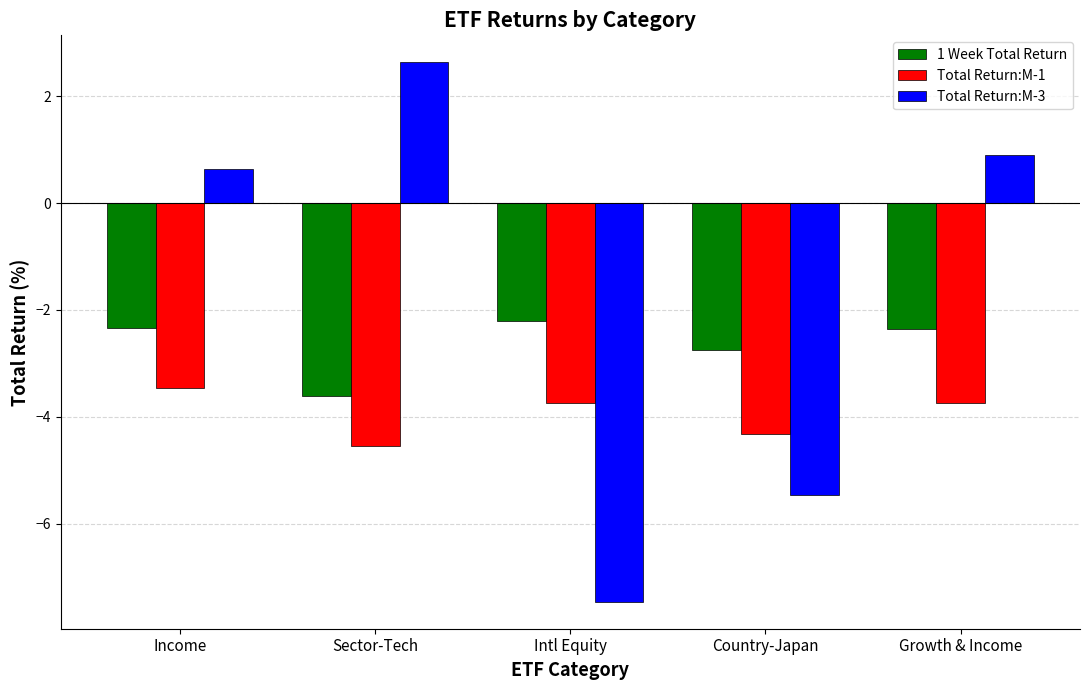

What is the lowest value of the Total Return:M-1 series?

-4.6